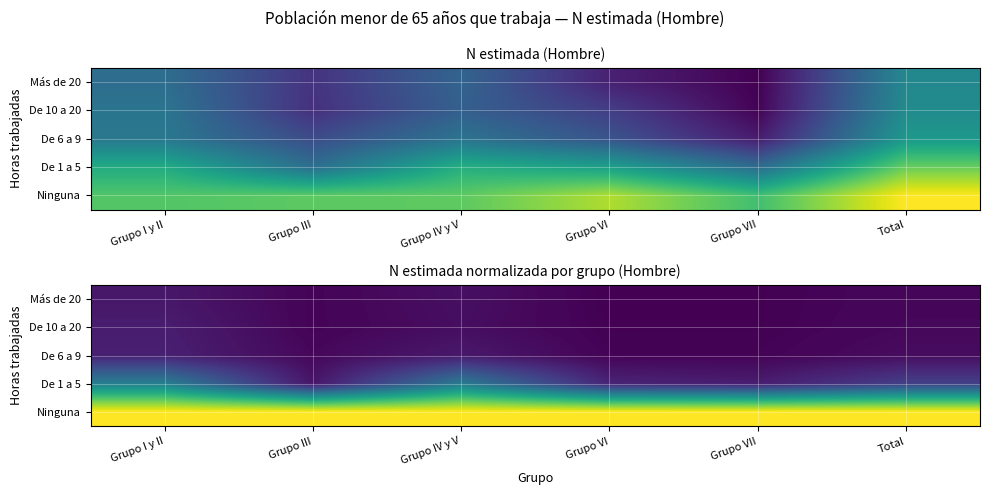

Is it true that De 1 a 5 equals 0.2 at Grupo VI?

False